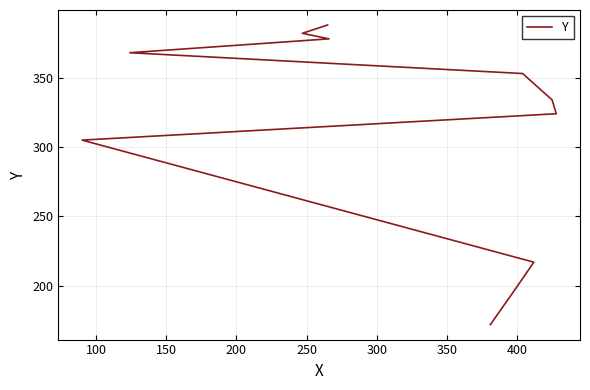

How many lines are shown in the chart?

1